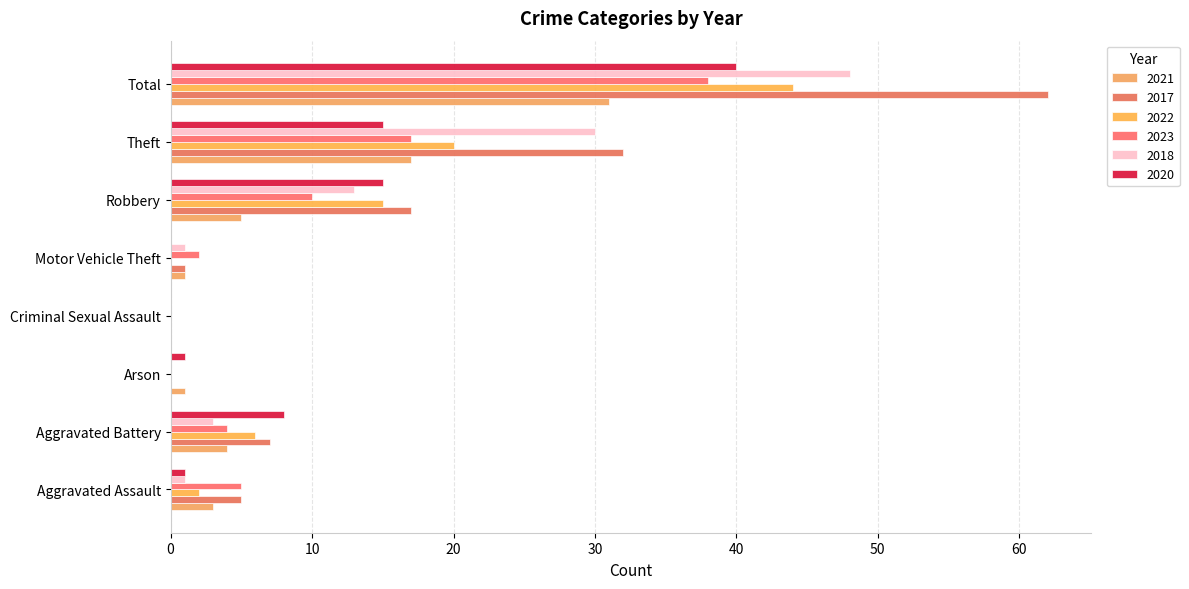

How many distinct data groups are displayed?

6